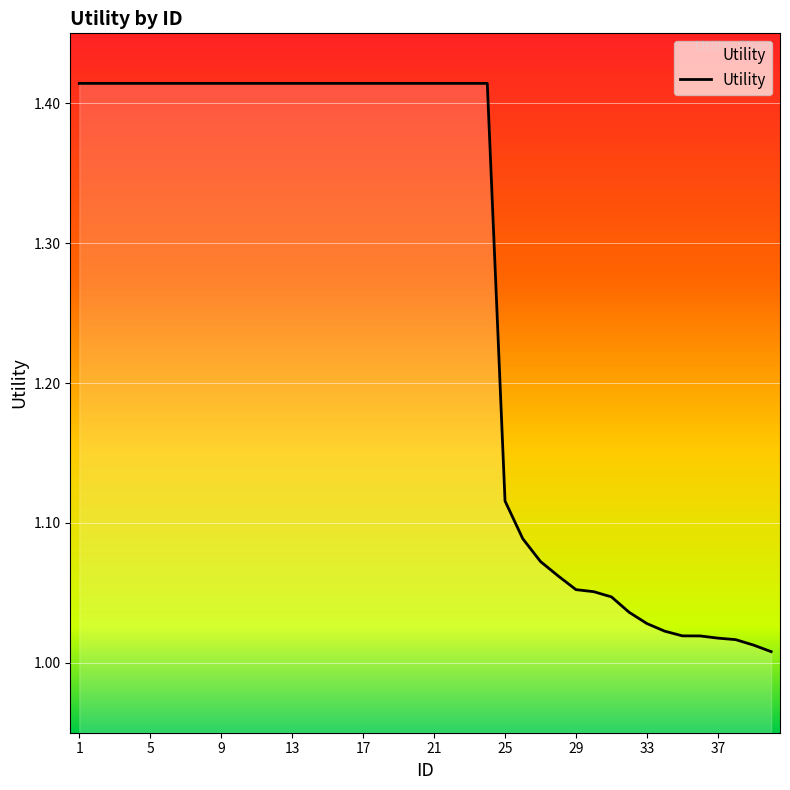

What is the difference between the maximum and minimum values?

0.4